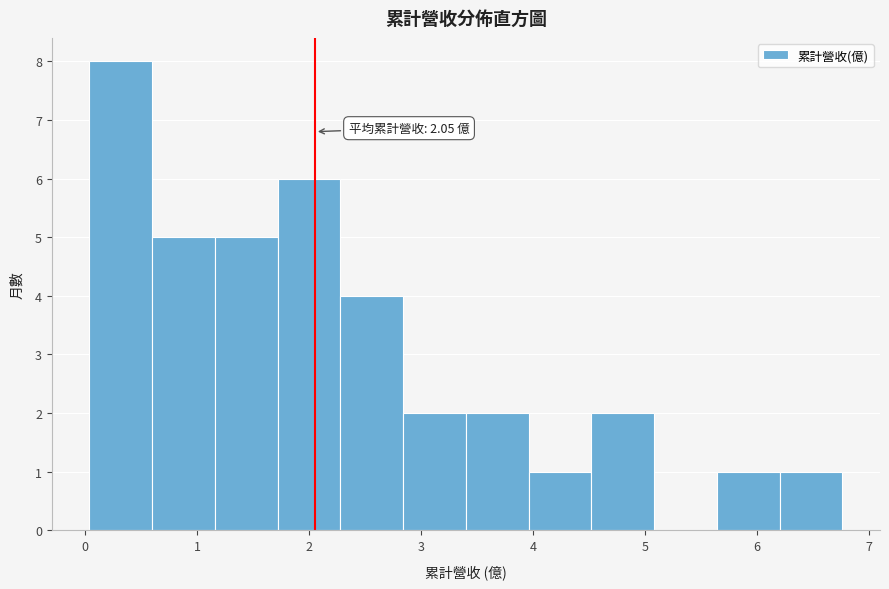

Which range on the x-axis has the tallest bar?

0.0 to 0.6